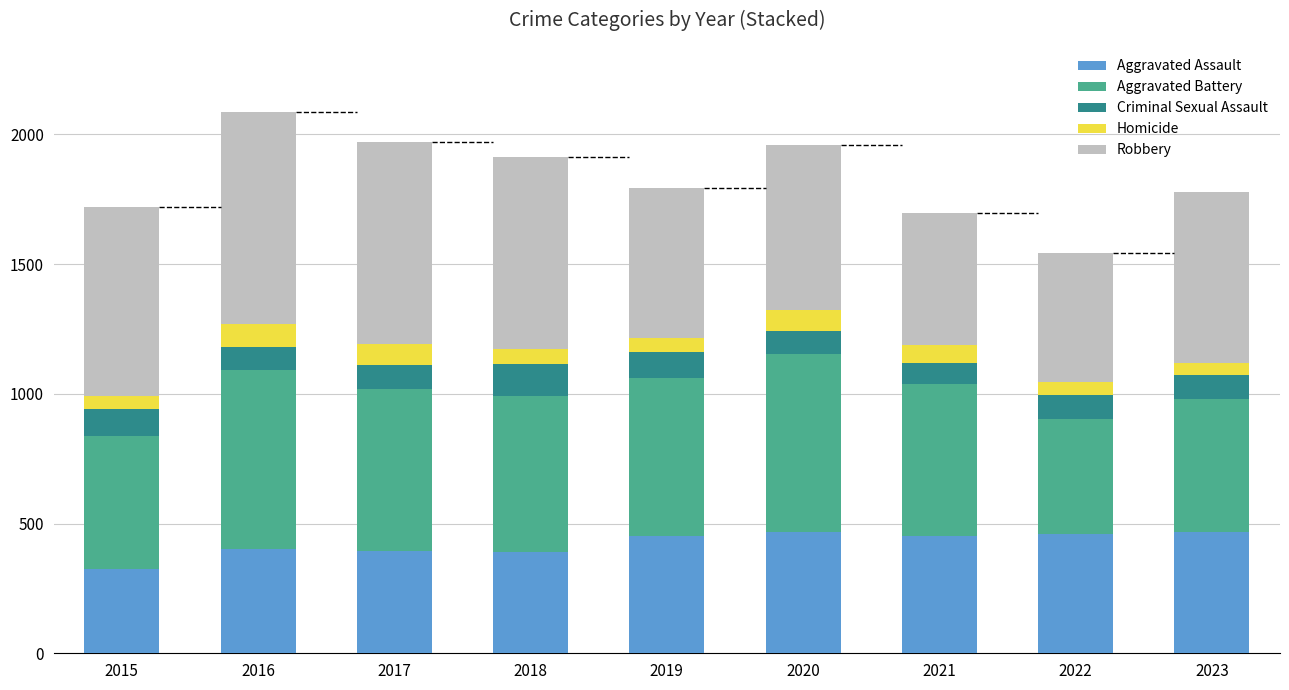

At which label does Aggravated Assault reach its minimum?

2015